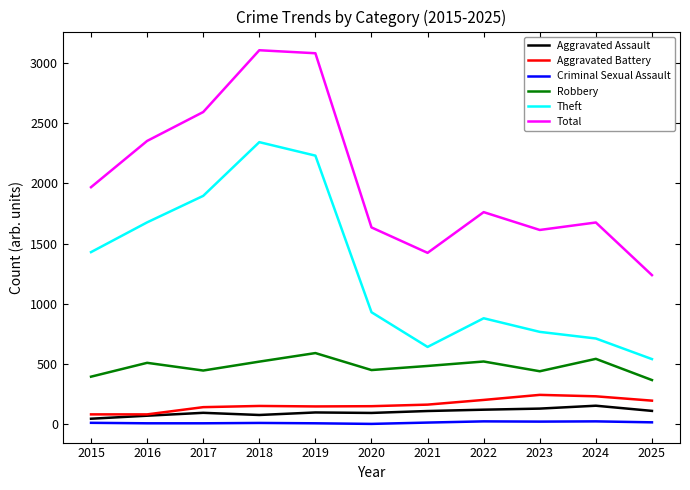

What is the sum of all Total values?

22441